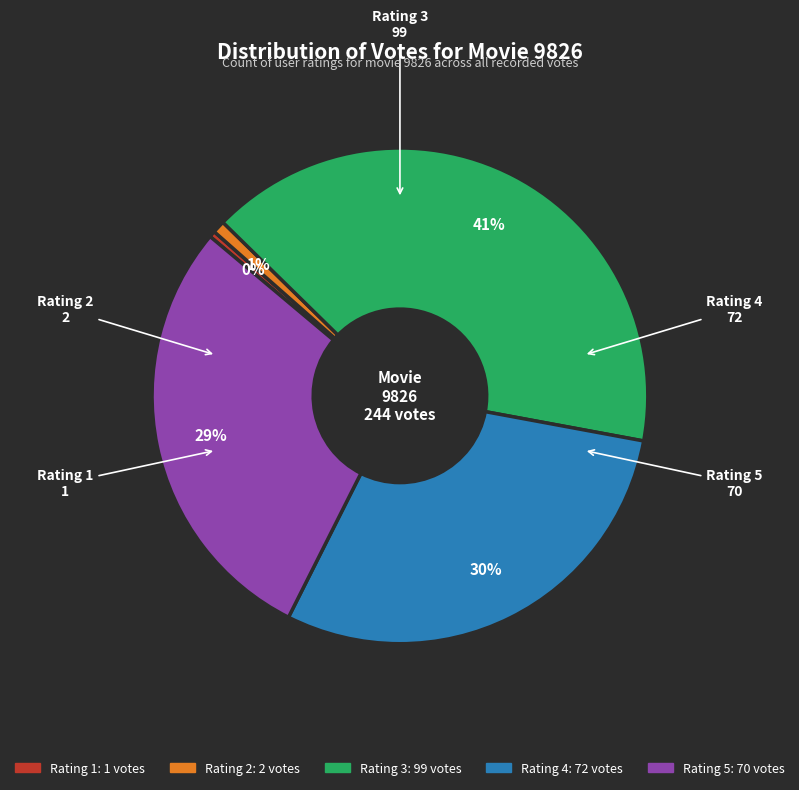

Is there a majority slice in this chart?

No